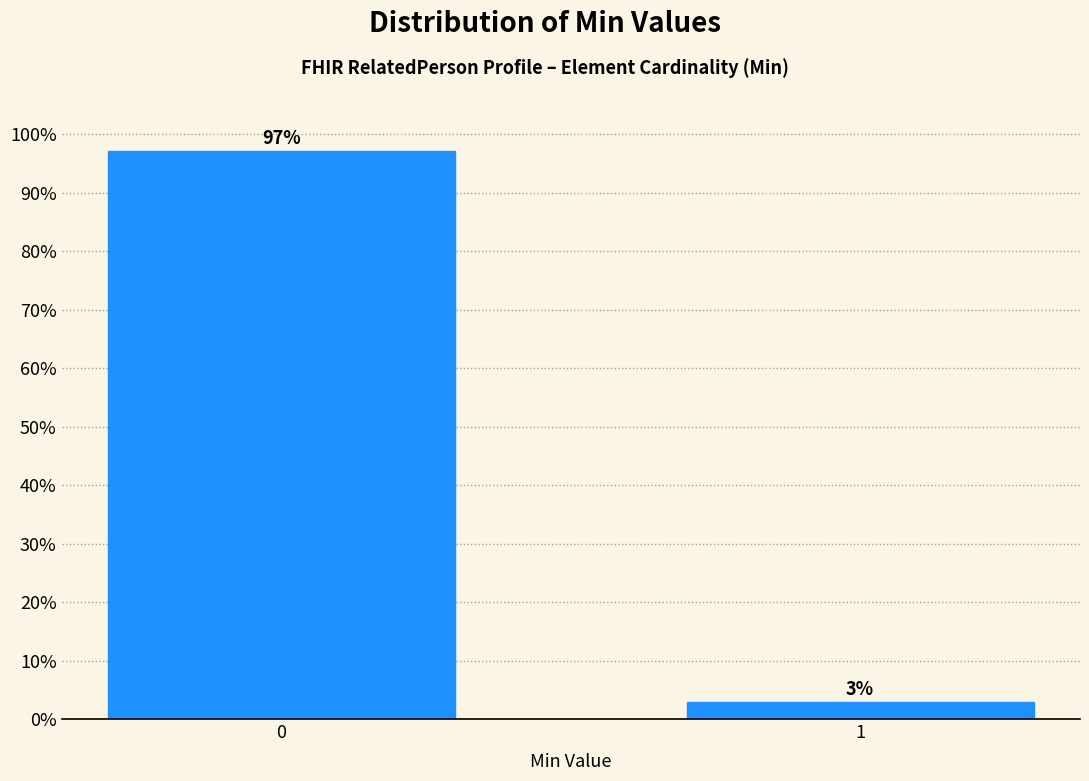

What is the value of the 1st bar from the left?

97.1